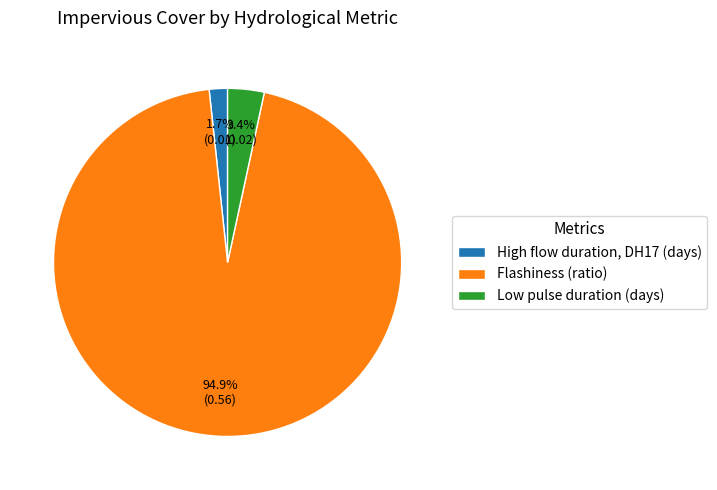

To the nearest percent, what percentage of the pie is High flow duration, DH17 (days)?

2%